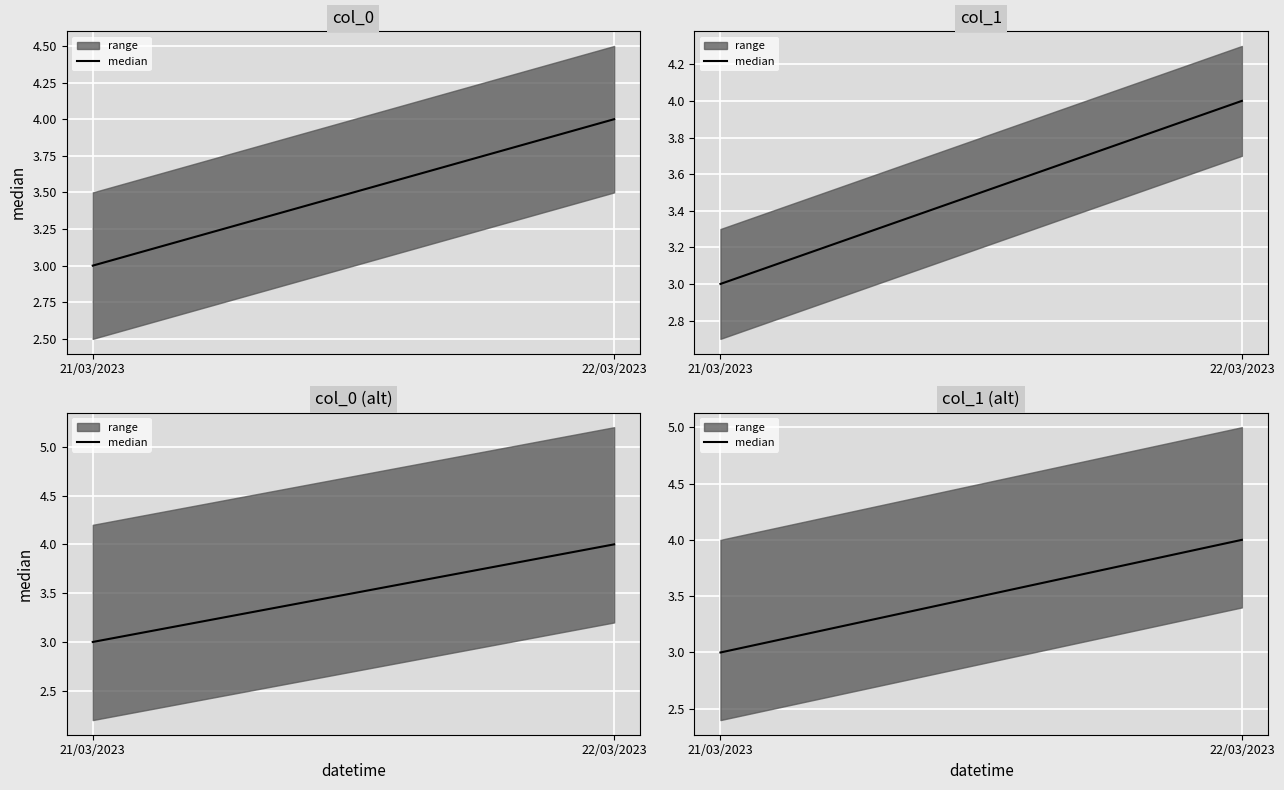

How many values are between 3 and 4?

2